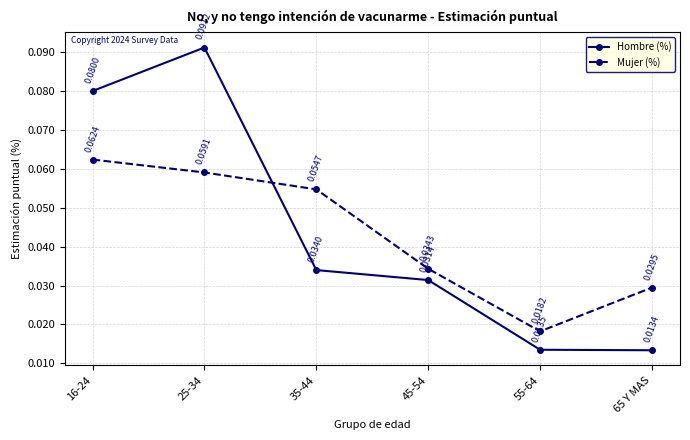

Which series changed the most between 35-44 and 55-64?

Mujer (%)